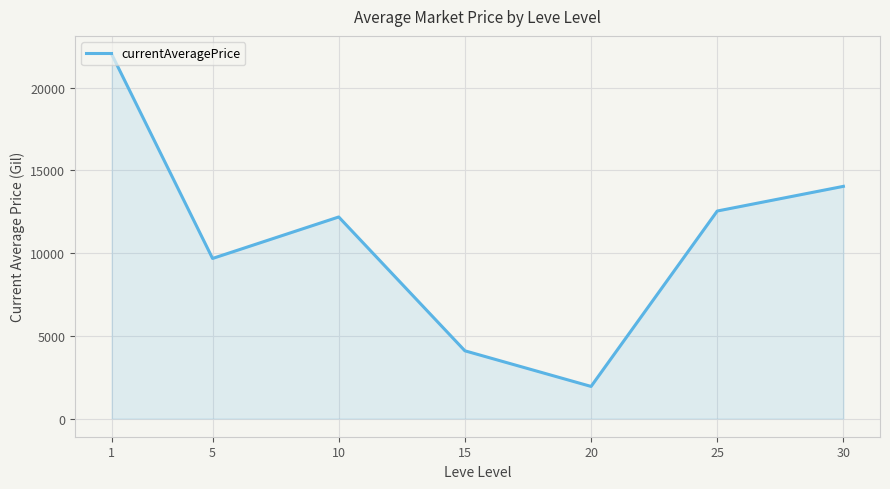

Reading left to right, what are all the values shown in this chart?

22018.7	9671.1	12177.3	4090.5	1938.0	12537.1	14028.5